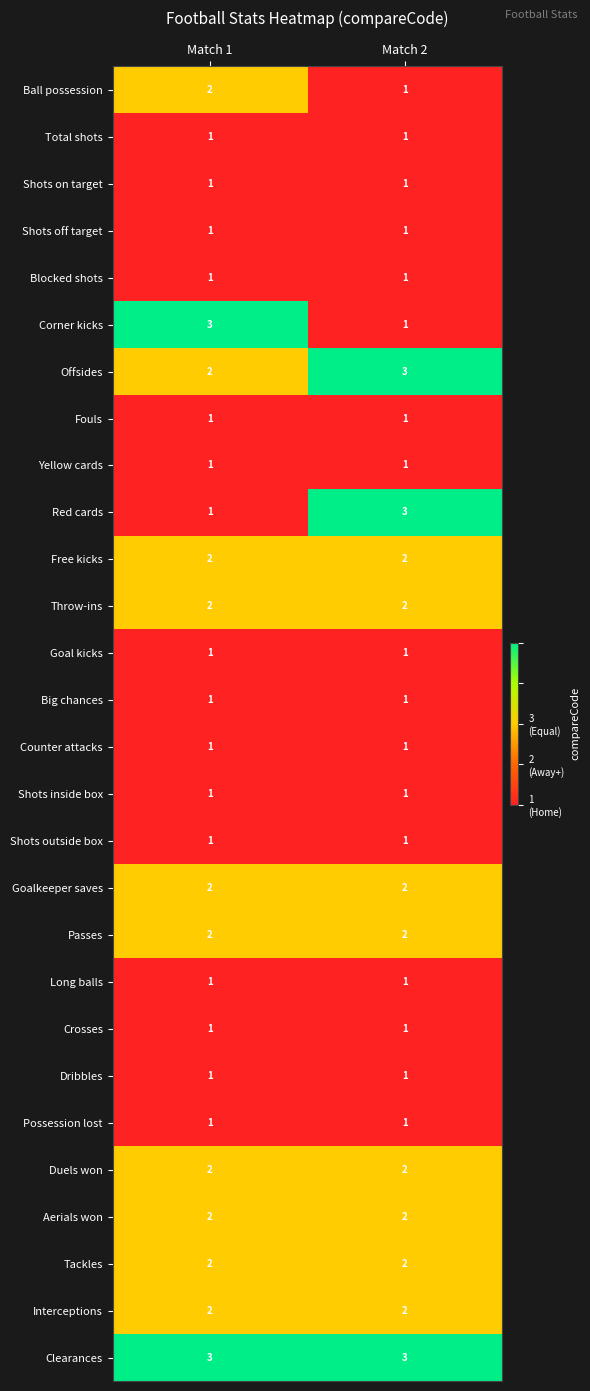

Is it true that Long balls equals 2 at Match 2?

False